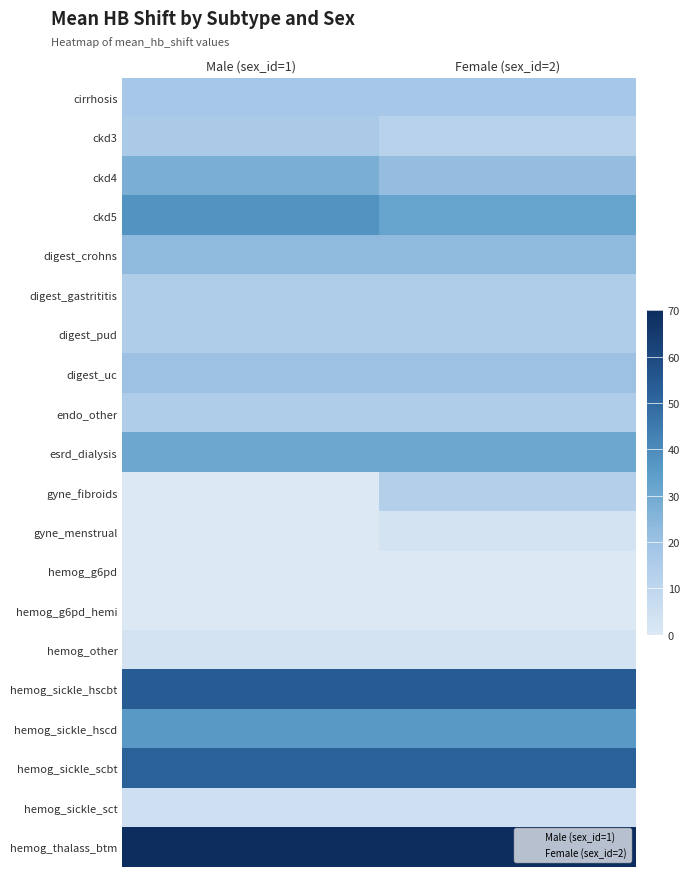

Rank the categories by digest_gastrititis value from lowest to highest.

0, 1